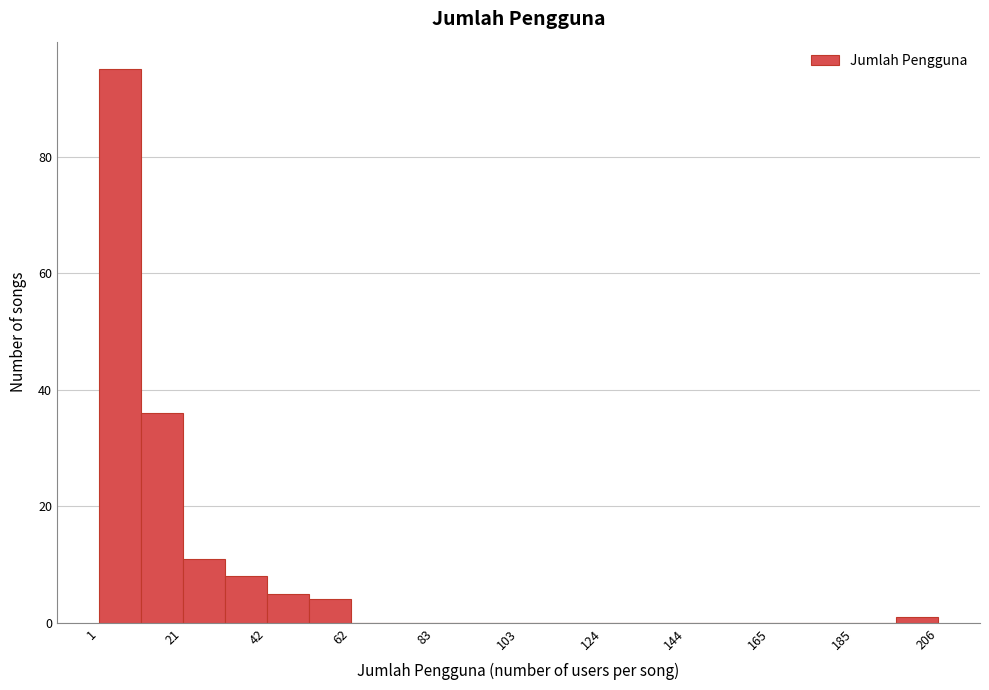

Around what value on the x-axis is the tallest bar? Give the approximate position of its centre, as read against the axis.

5